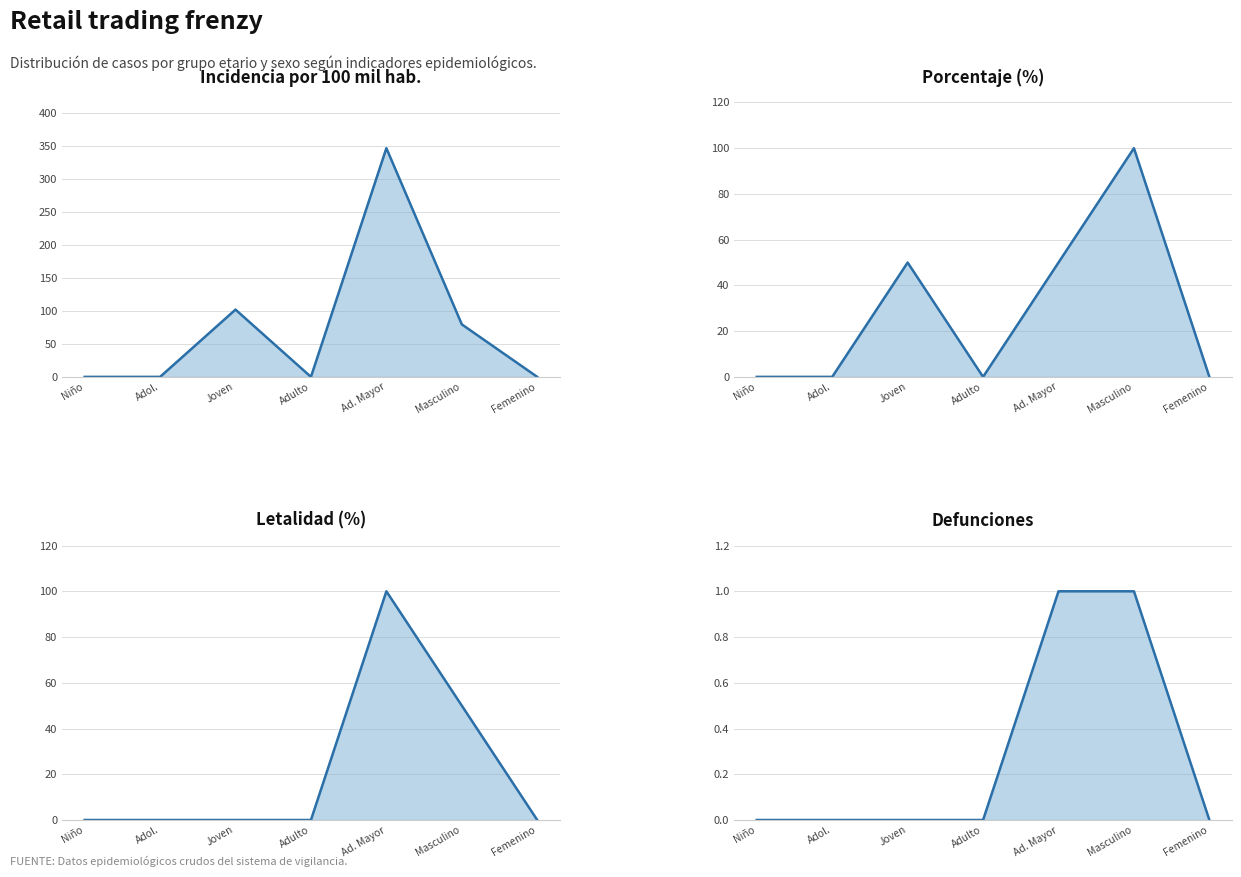

Reading left to right, what are all the values shown in this chart?

Incidencia por 100 mil hab.: 0.0	0.0	102.2	0.0	347.2	79.7	0.0
Porcentaje (%): 0.0	0.0	50.0	0.0	50.0	100.0	0.0
Letalidad (%): 0.0	0.0	0.0	0.0	100.0	50.0	0.0
Defunciones: 0.0	0.0	0.0	0.0	1.0	1.0	0.0